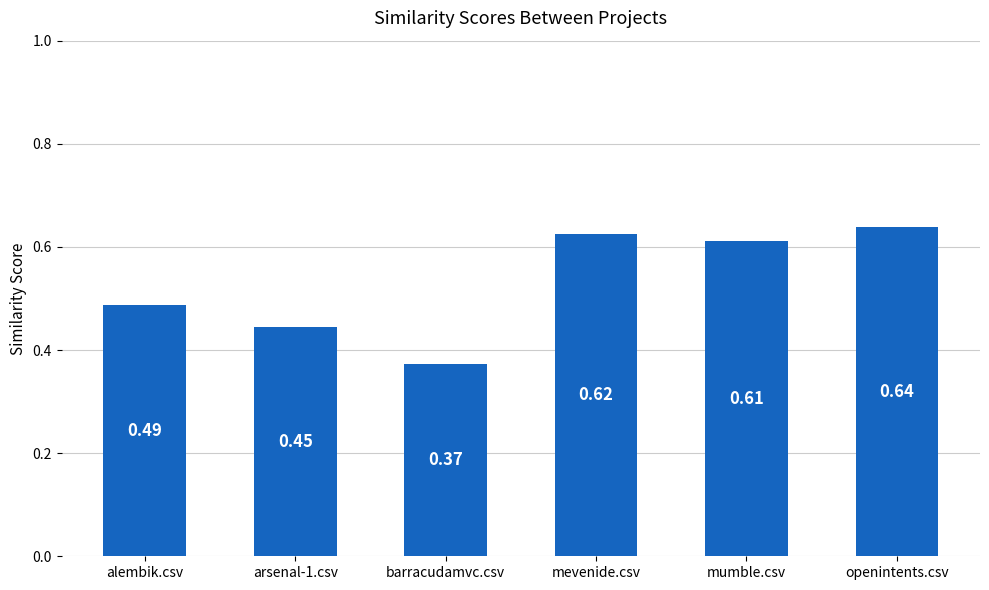

Which has a higher value, mumble.csv or alembik.csv?

mumble.csv